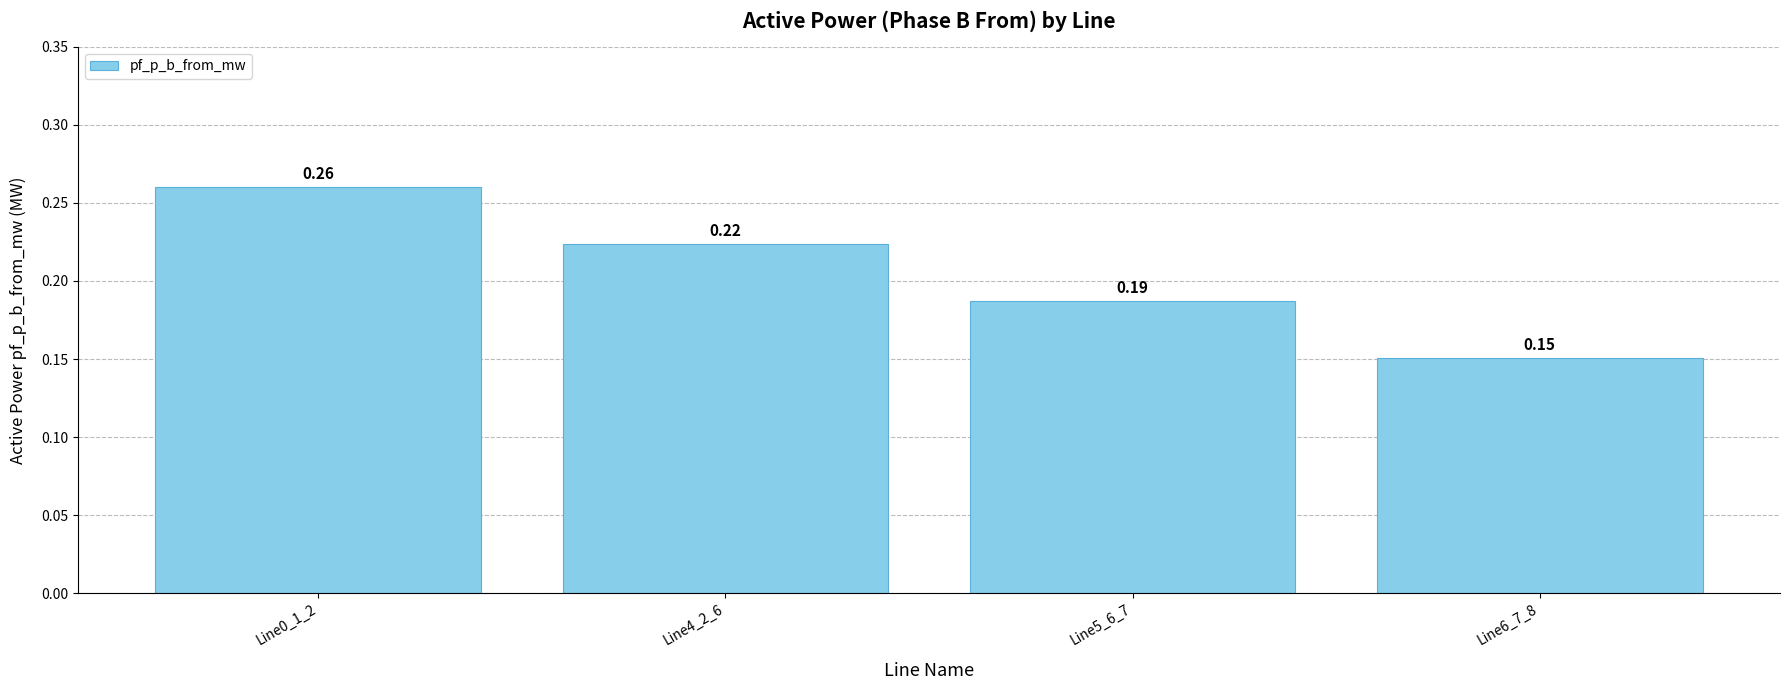

List the labels in order of value, largest first.

Line0_1_2, Line4_2_6, Line5_6_7, Line6_7_8